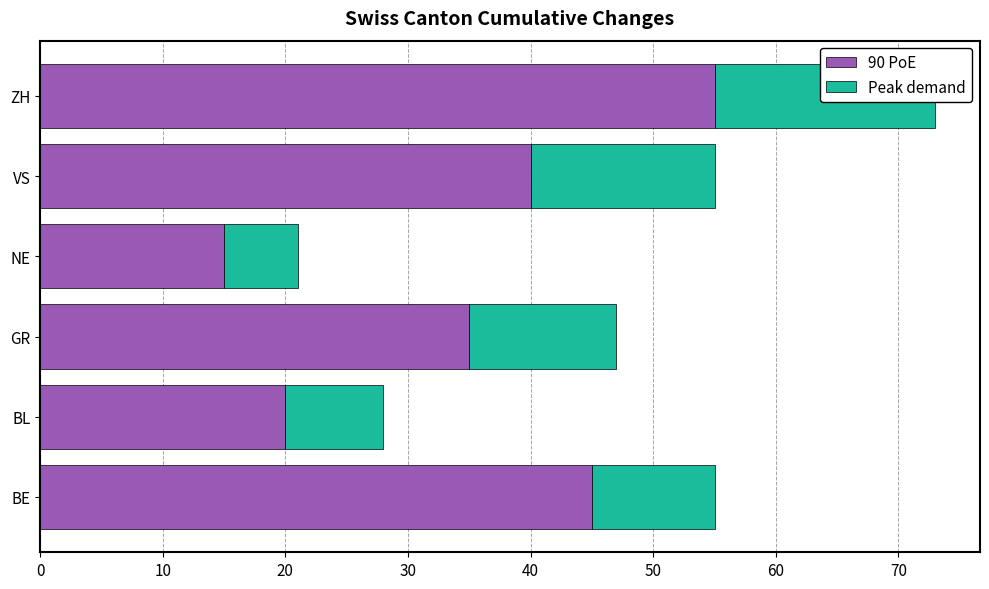

Reading left to right, extract all data points from this chart.

90 PoE: 45	20	35	15	40	55
Peak demand: 10	8	12	6	15	18